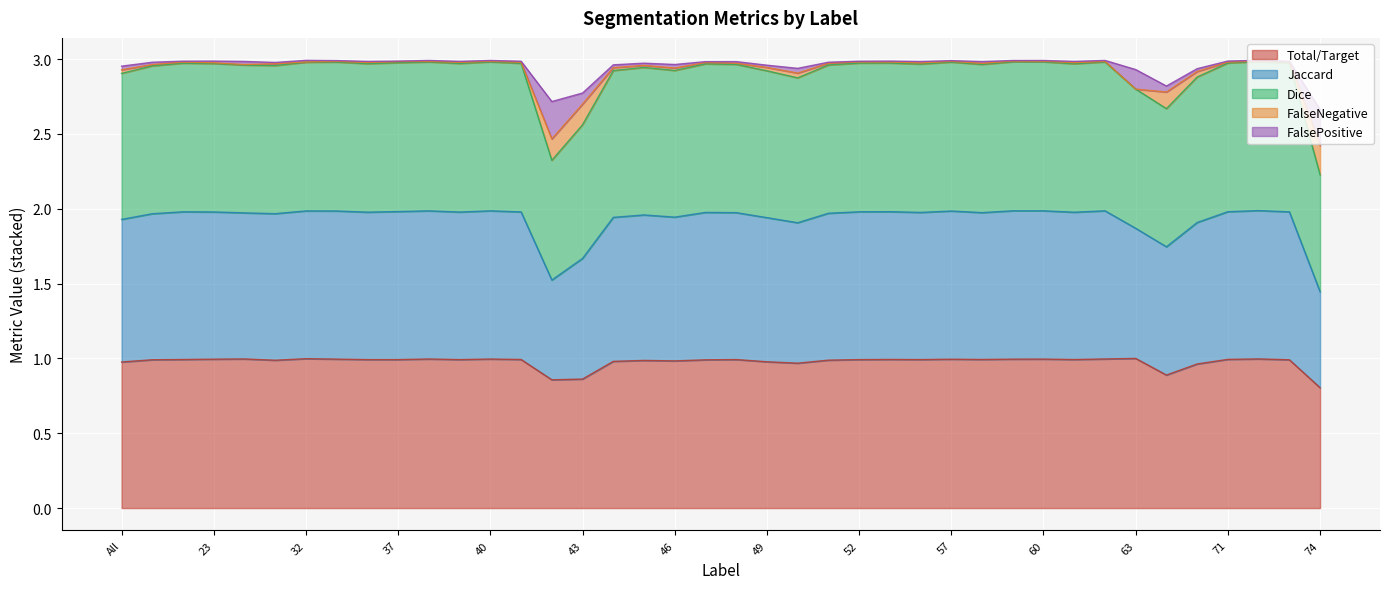

Which series changed the most between 39 and 55?

Dice